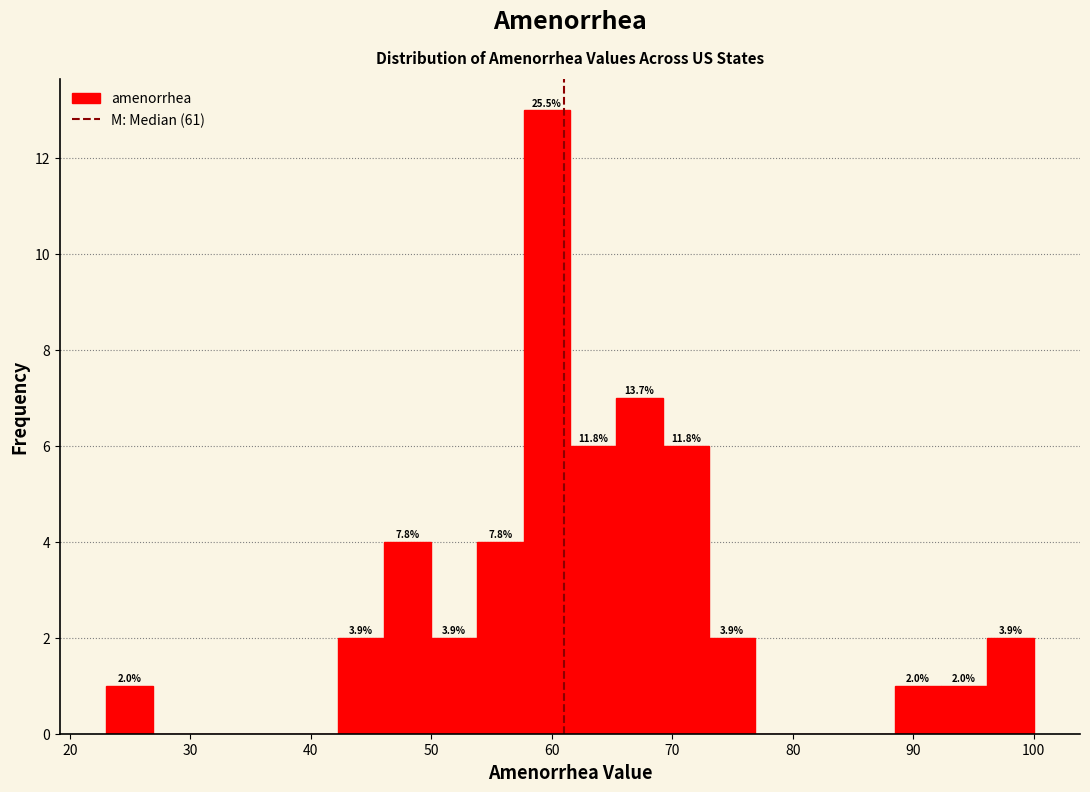

Around what value on the x-axis is the tallest bar? Give the approximate position of its centre, as read against the axis.

60